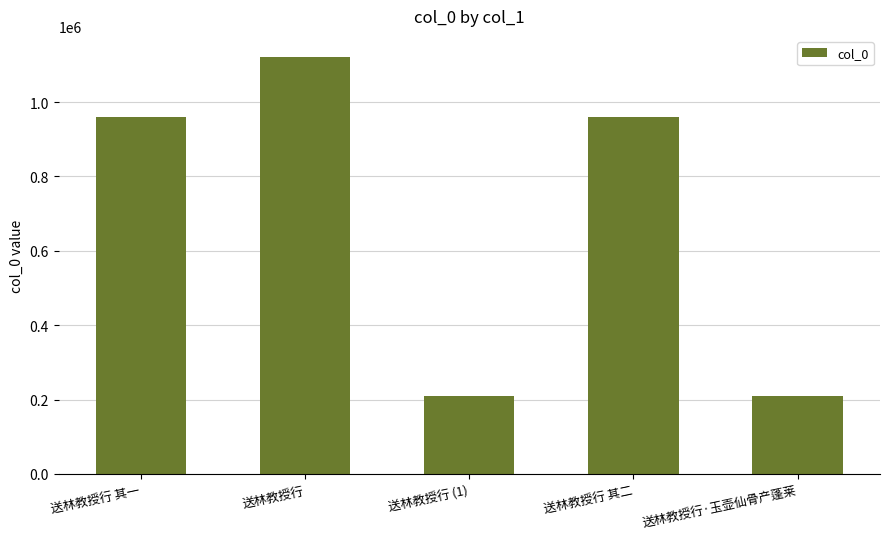

Which label corresponds to the largest value in the chart?

送林教授行